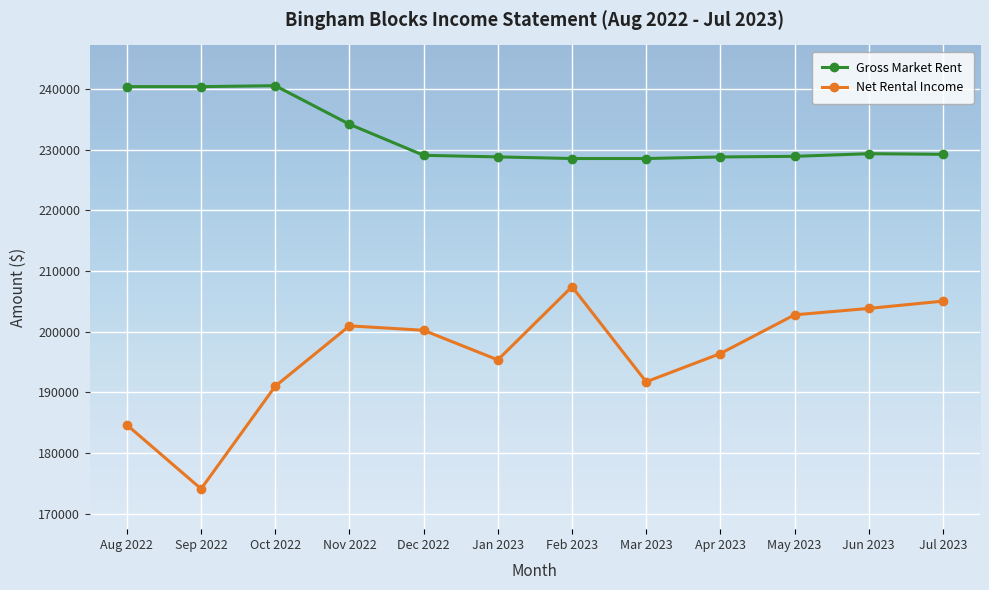

The value of Net Rental Income at Oct 2022 is 191020.4. True or false?

True